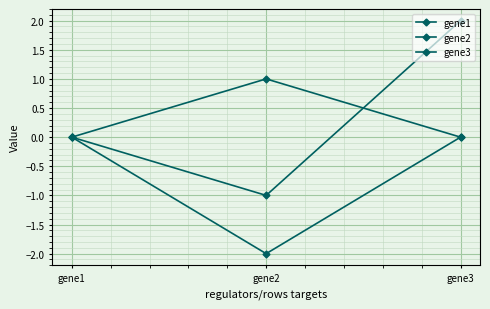

How many series are shown in this chart?

3